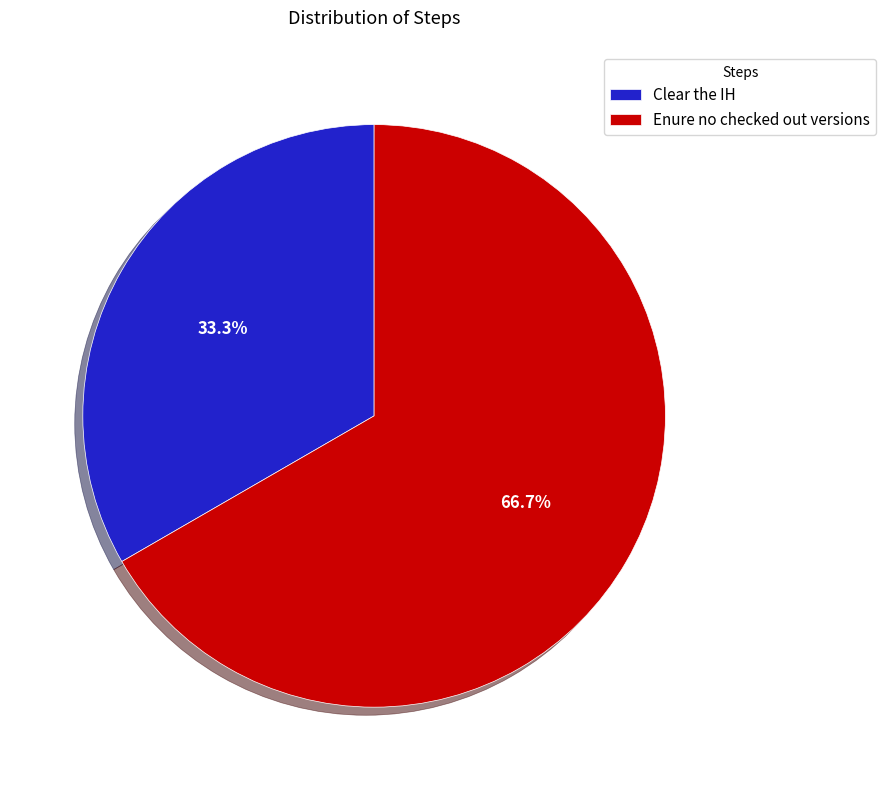

What is the total percentage of Enure no checked out versions and Clear the IH?

100.0%